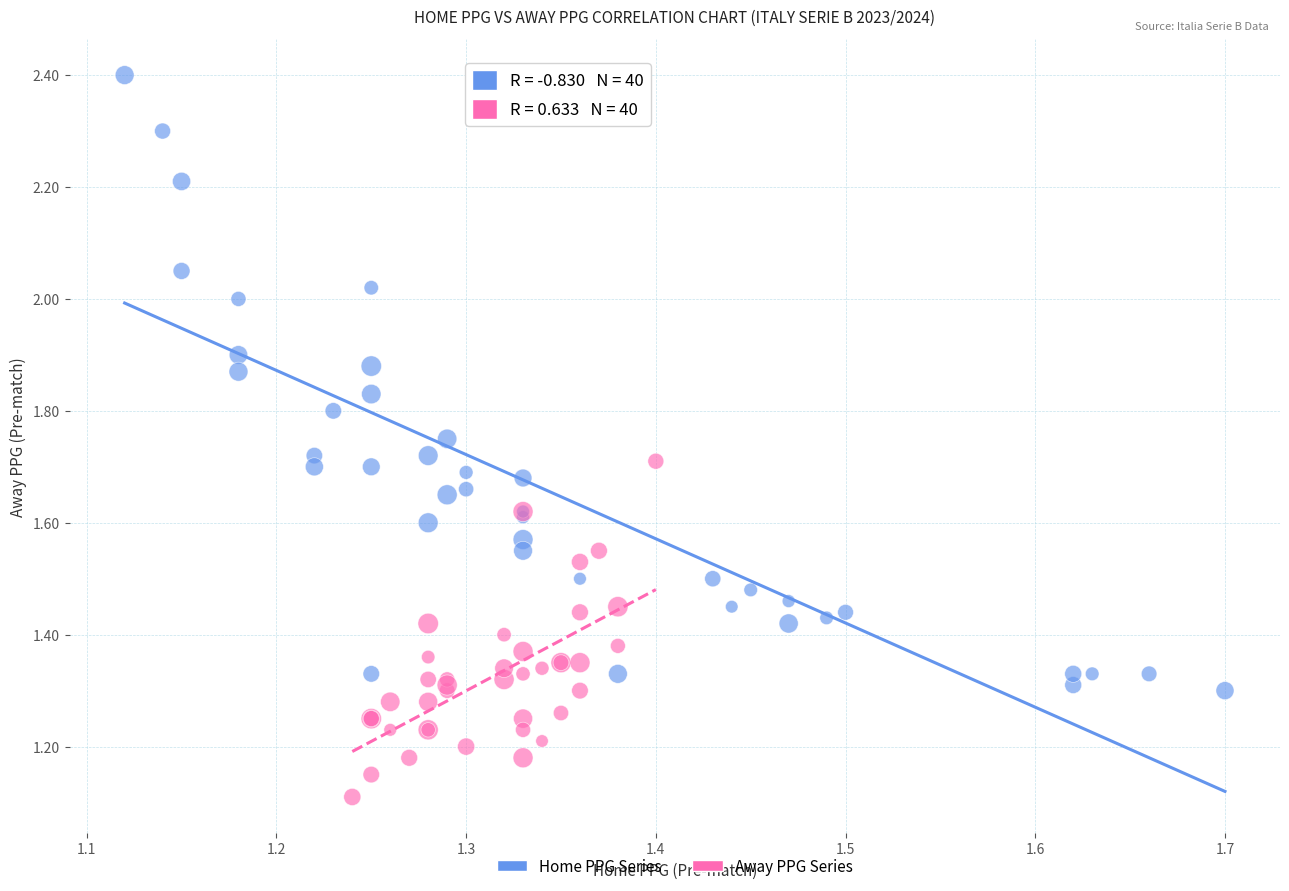

Which series has the widest spread of Y values?

Home PPG Series